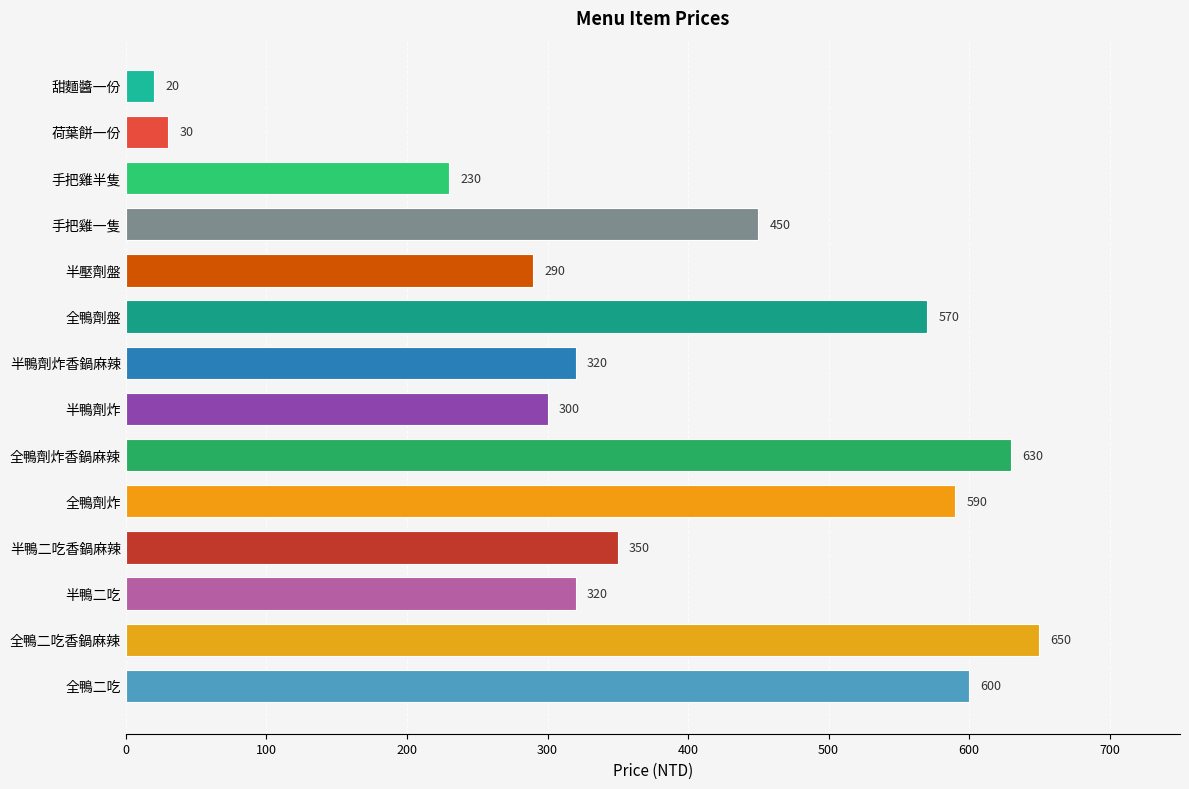

At which category does the chart reach its peak across all series?

全鴨二吃香鍋麻辣